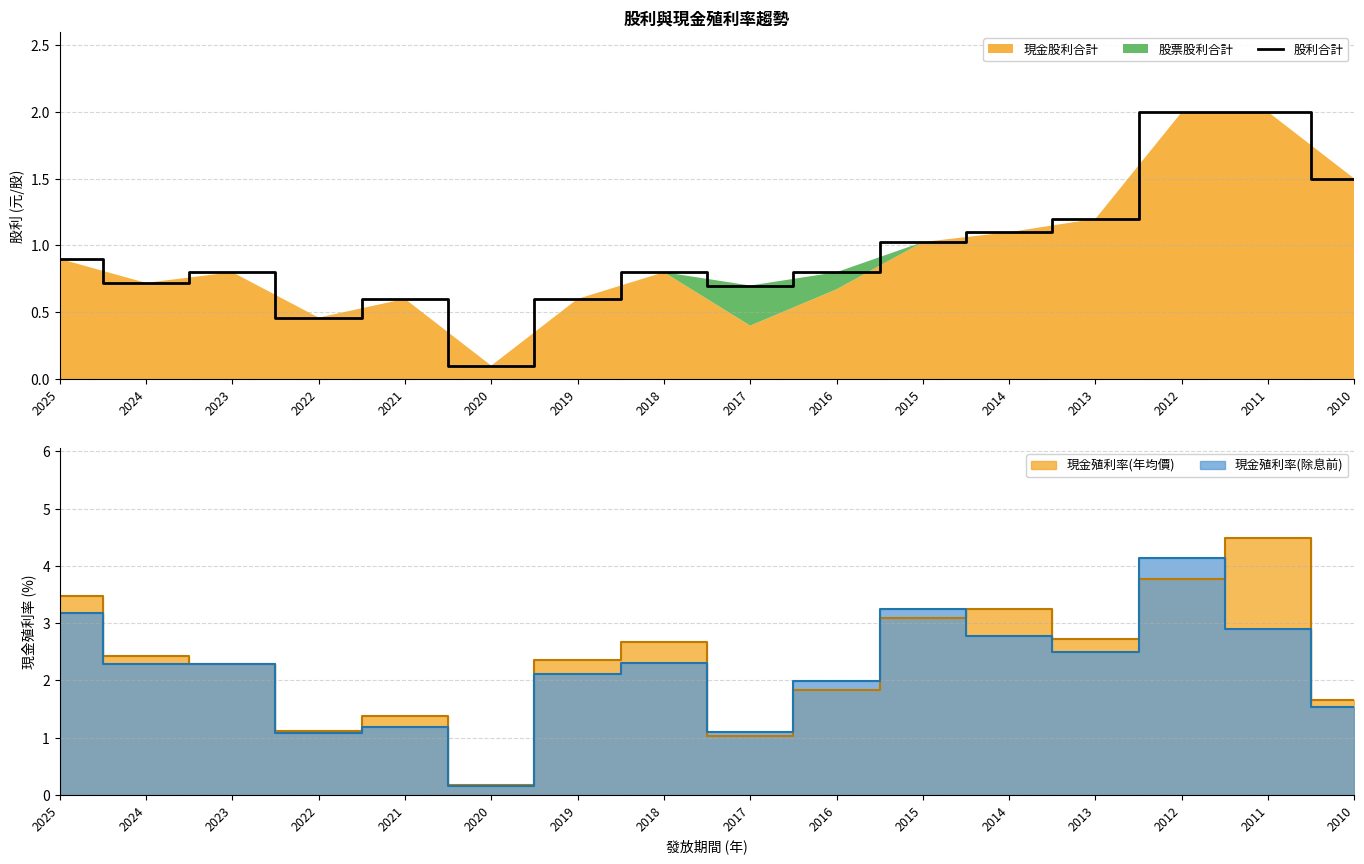

What is the change in value from 2023 to 2022?

-0.3